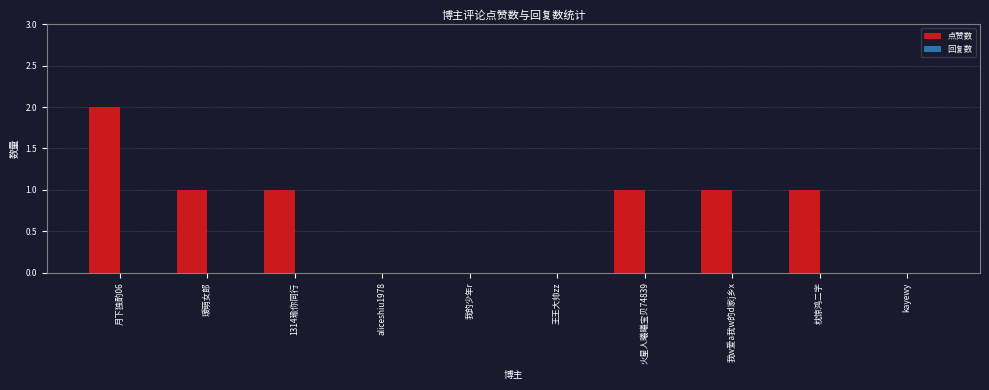

Approximately how many times larger is the value at 枕惊鸿二字 compared to 月下独酌06?

0.5